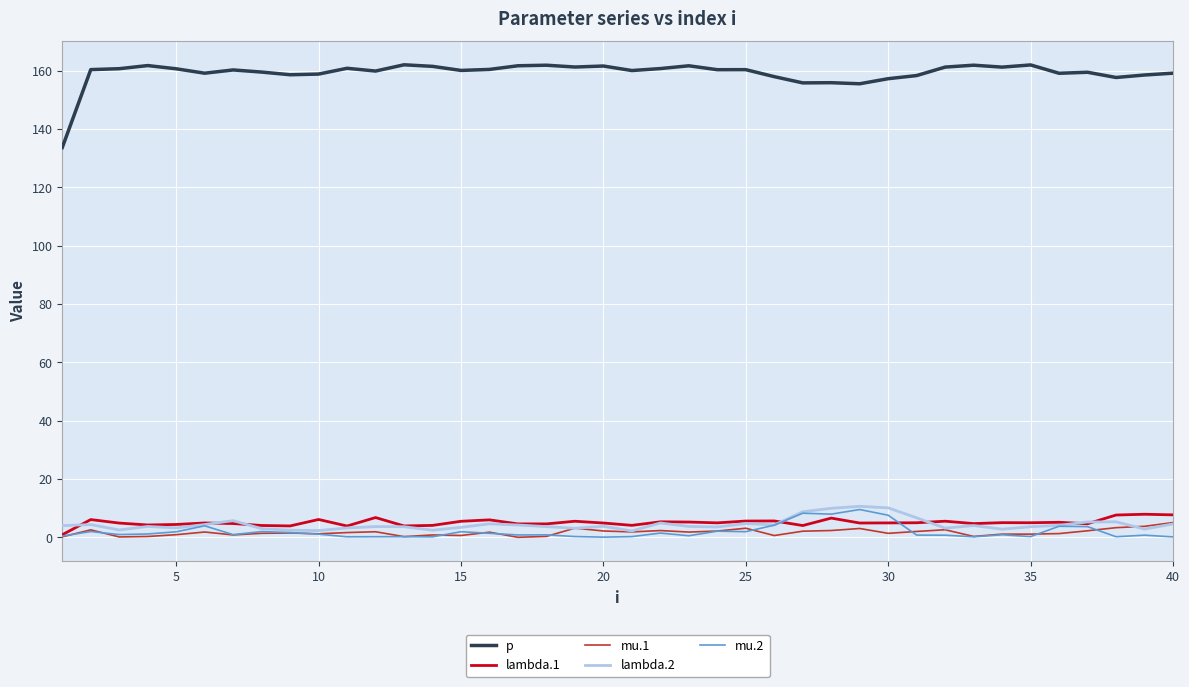

How many lines are shown in the chart?

5